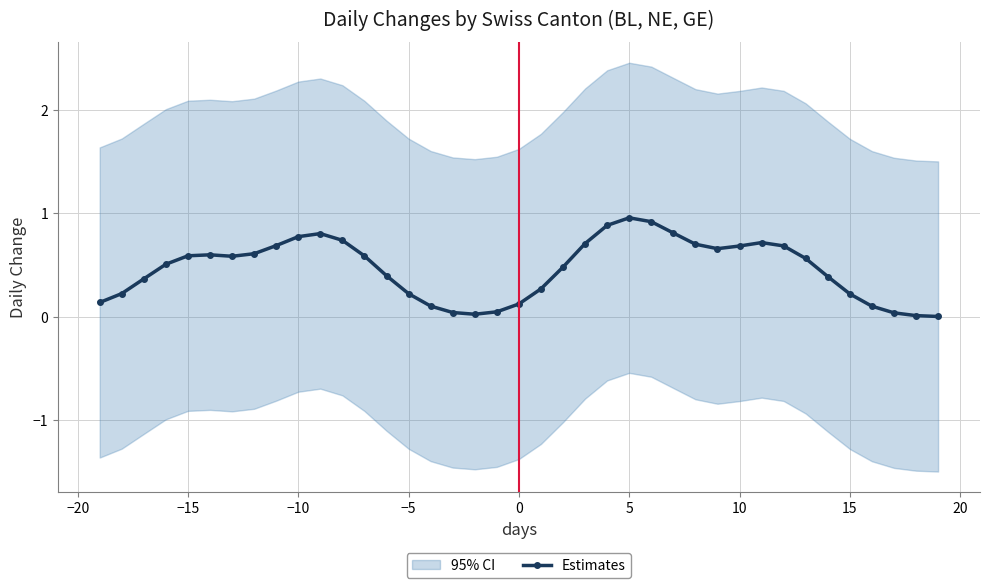

True or false: Estimates has more than 0 points higher than both neighbors.

True